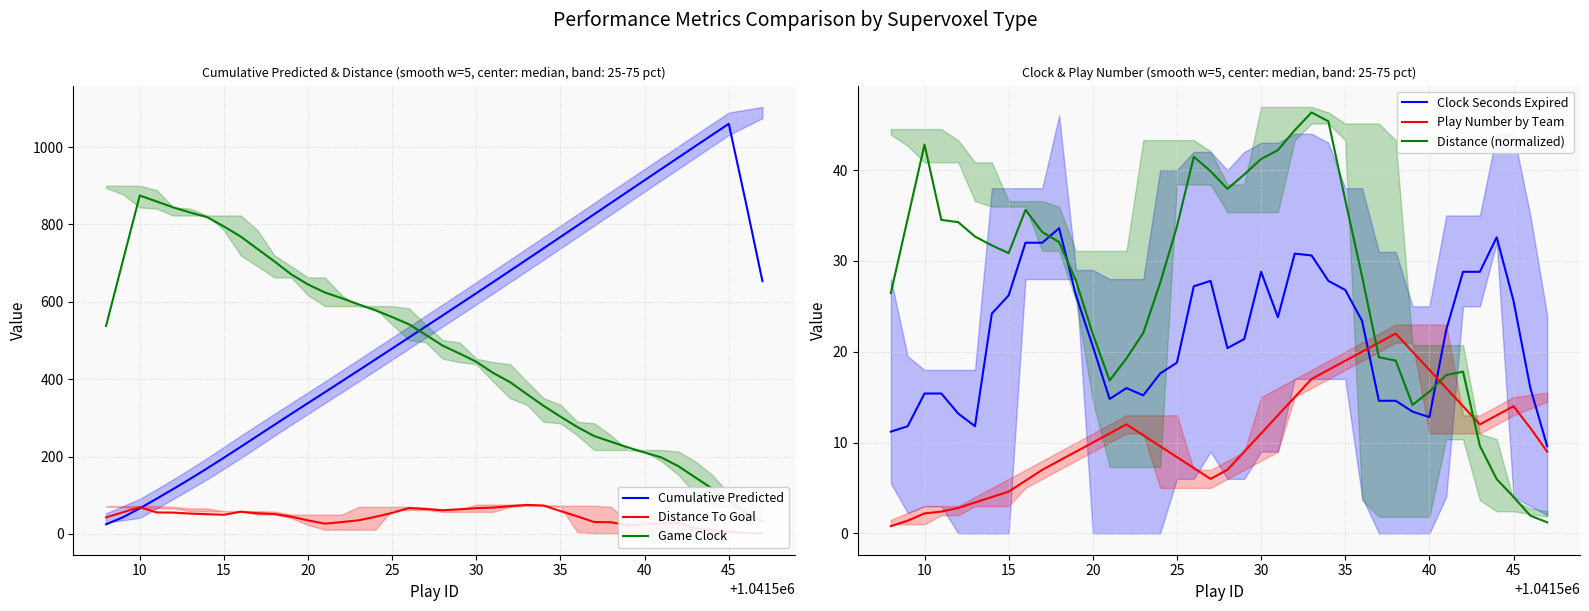

What is the lowest value of the Cumulative Predicted series?

24.9